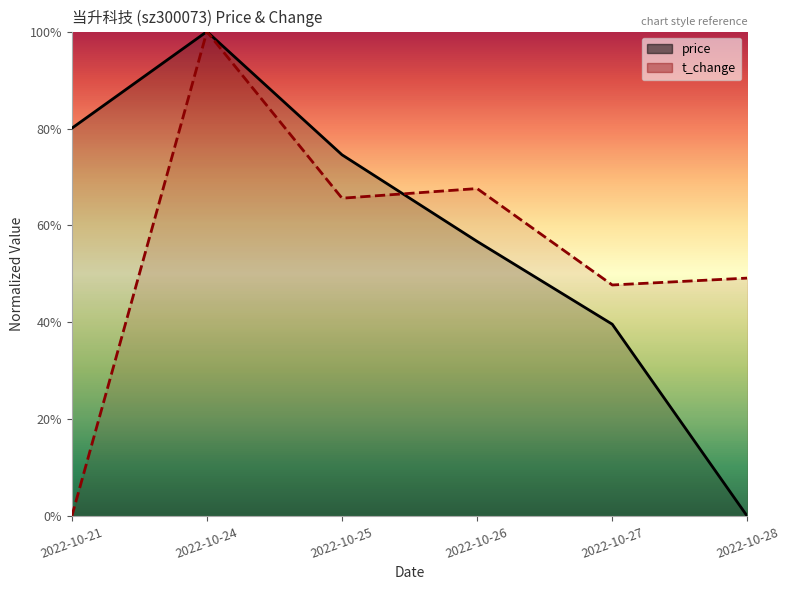

The value of t_change at 2022-10-27 is 79.7. True or false?

False